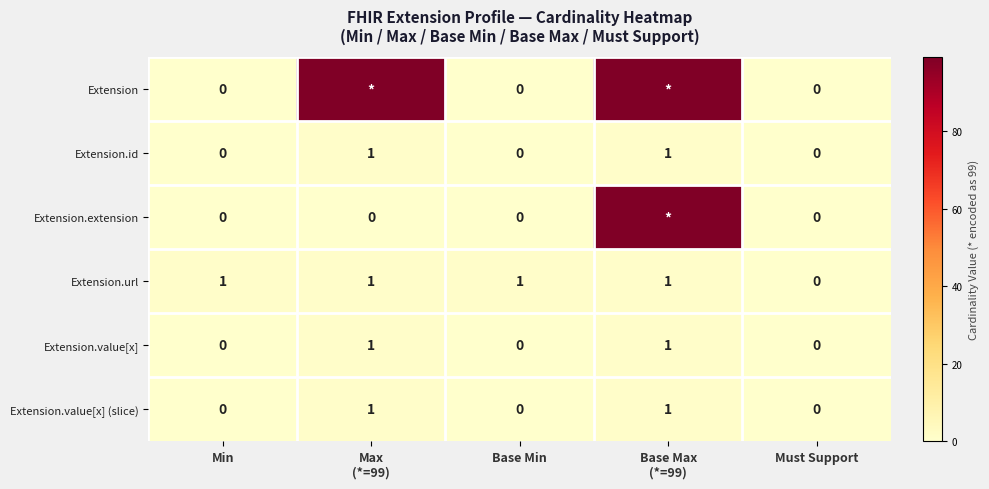

How many Extension.url values are between 1 and 2?

4